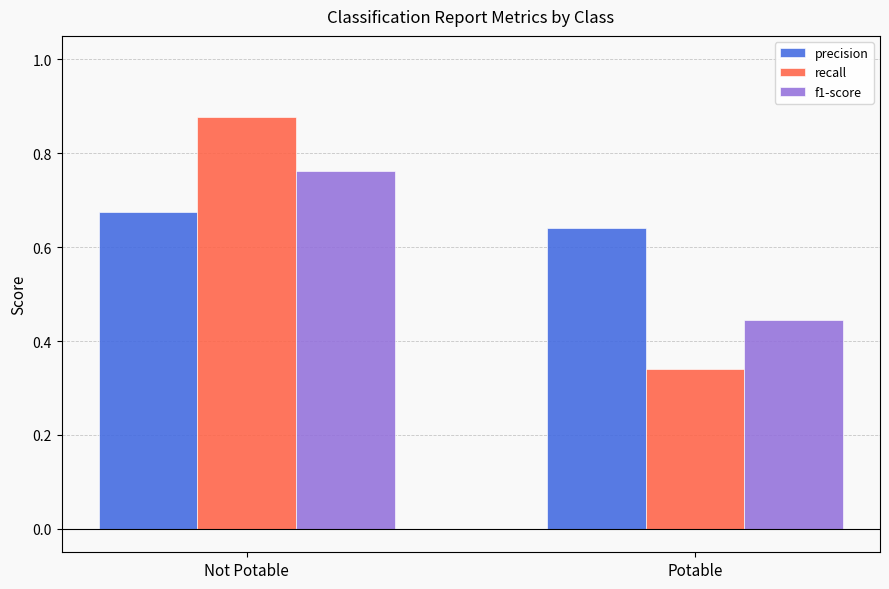

Where is f1-score nearest to the value 0?

Potable